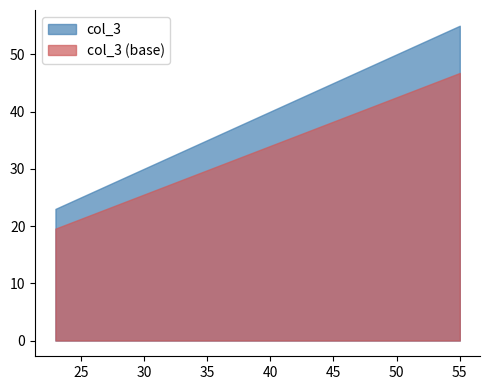

What is the sum of all values?

118